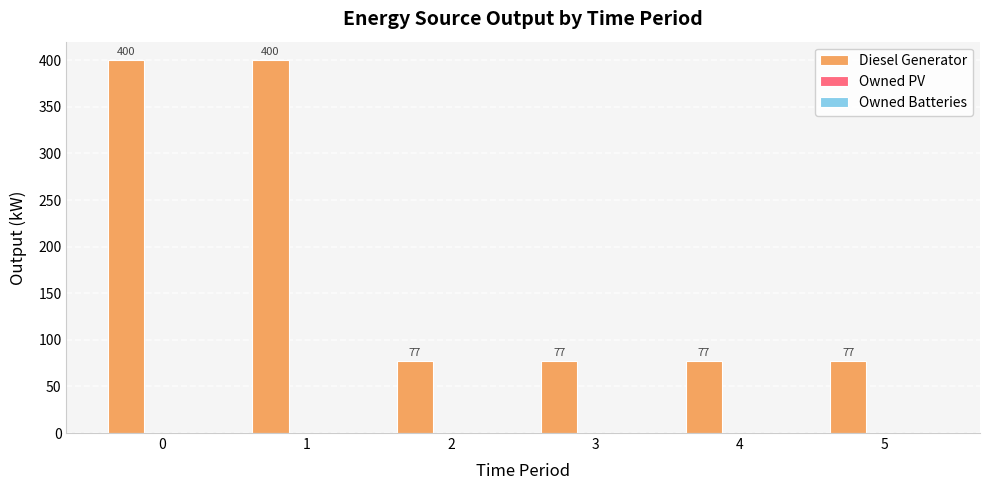

What is the ratio of the value at 3 to the value at 4?

1.0